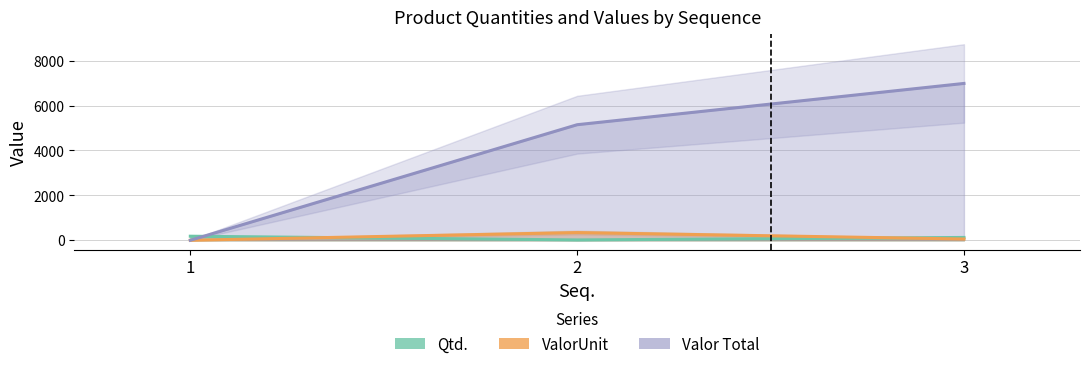

What is the spread (max minus min) of values at 3?

6931.6